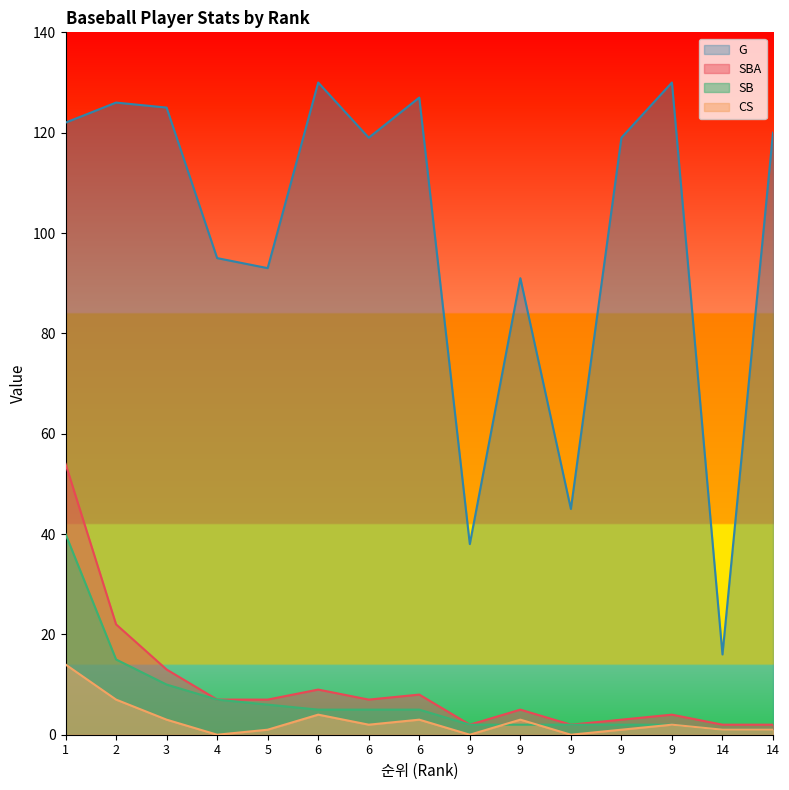

Between 6 and 14, which series saw the biggest shift?

G